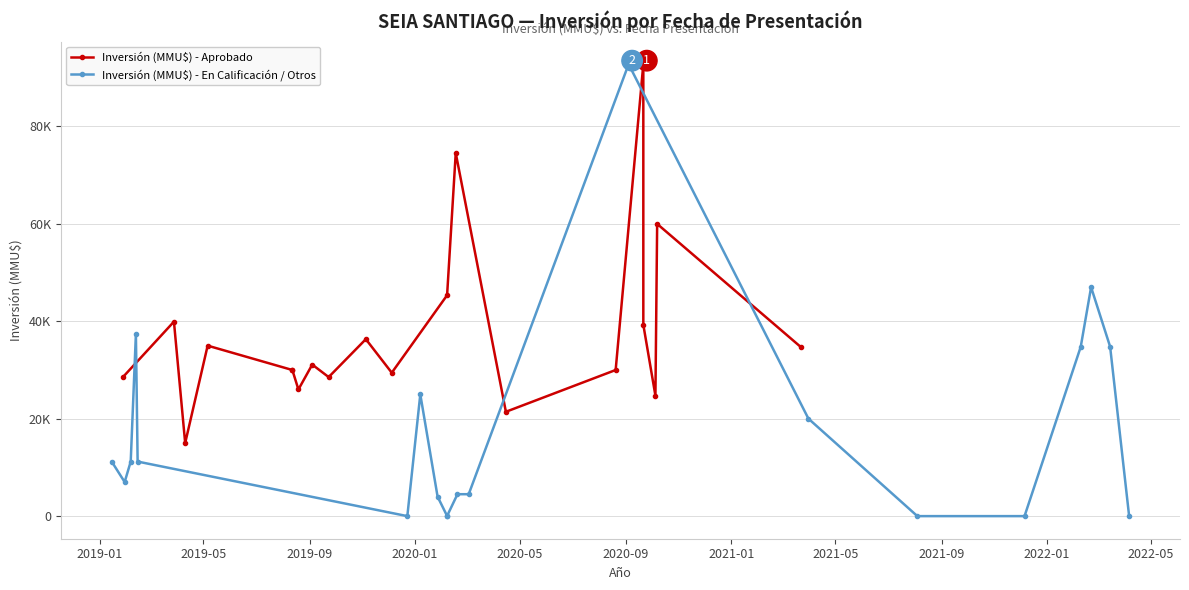

Reading left to right, list all the values displayed in this chart.

Inversión (MMU$) - Aprobado: 28546	39927	15000	35000	30000	30000	26000	31112	28546	36329	29440	45349	74557	21420	30000	92790	39300	24730	60000	34748
Inversión (MMU$) - En Calificación / Otros: 11200	7000	11200	37435	11200	0	25000	4000	34	34	4500	4500	92790	20010	0	0	34750	47000	34800	10